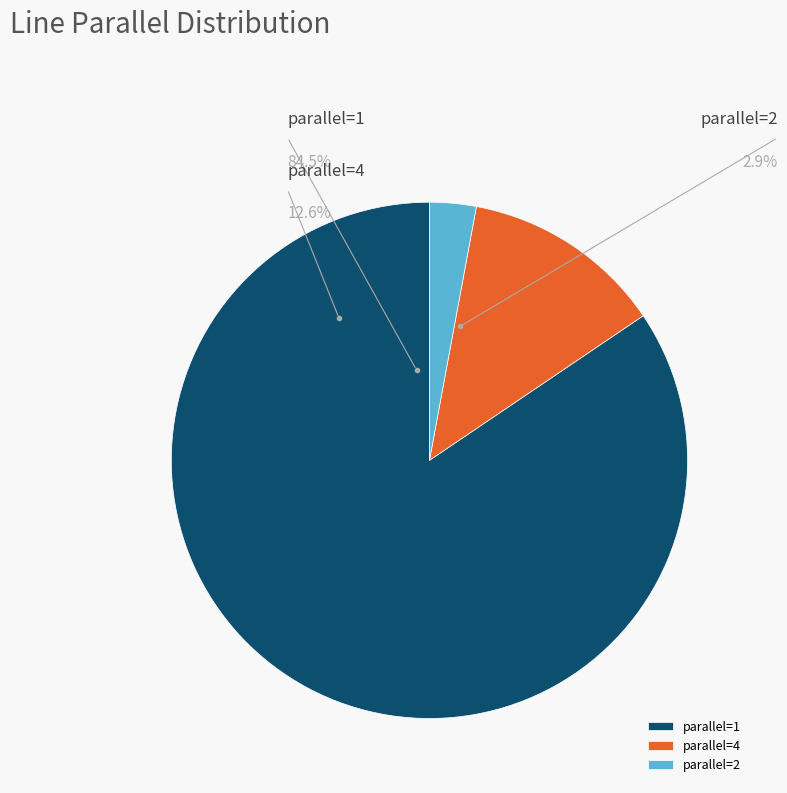

To the nearest percent, what portion does parallel=2 represent?

3%